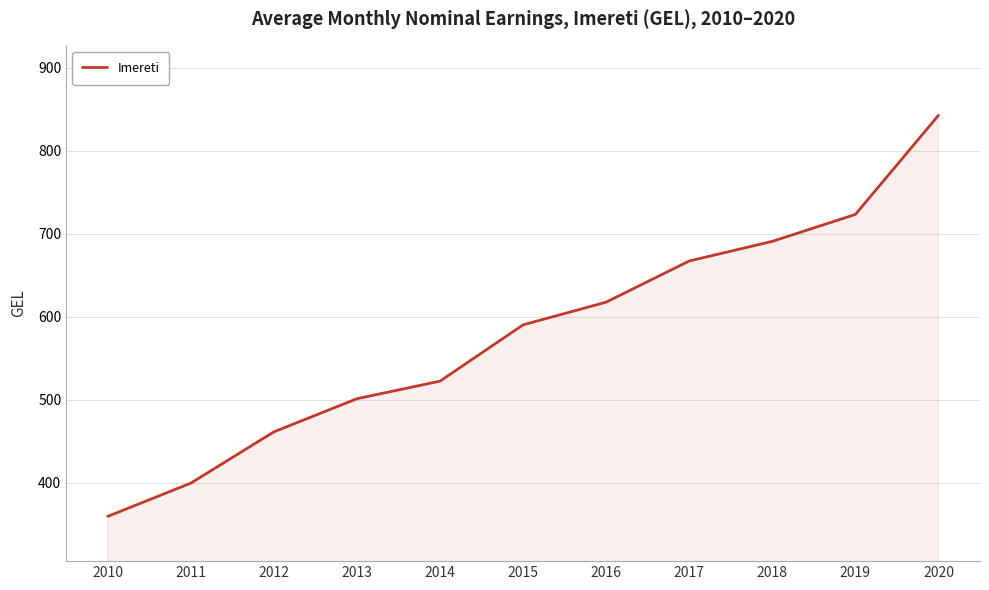

What is the average value?

579.6